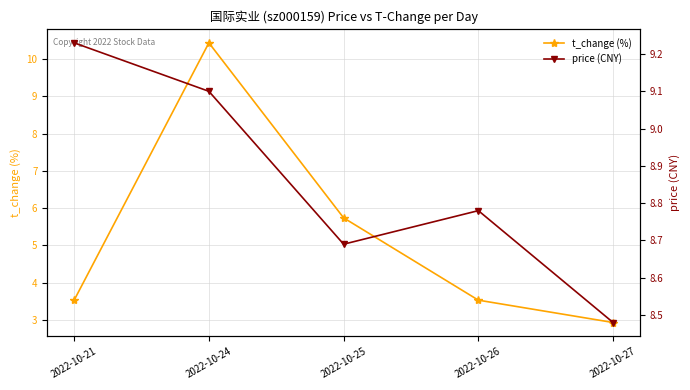

What is the difference between the maximum and minimum values in the t_change (%) series?

7.5